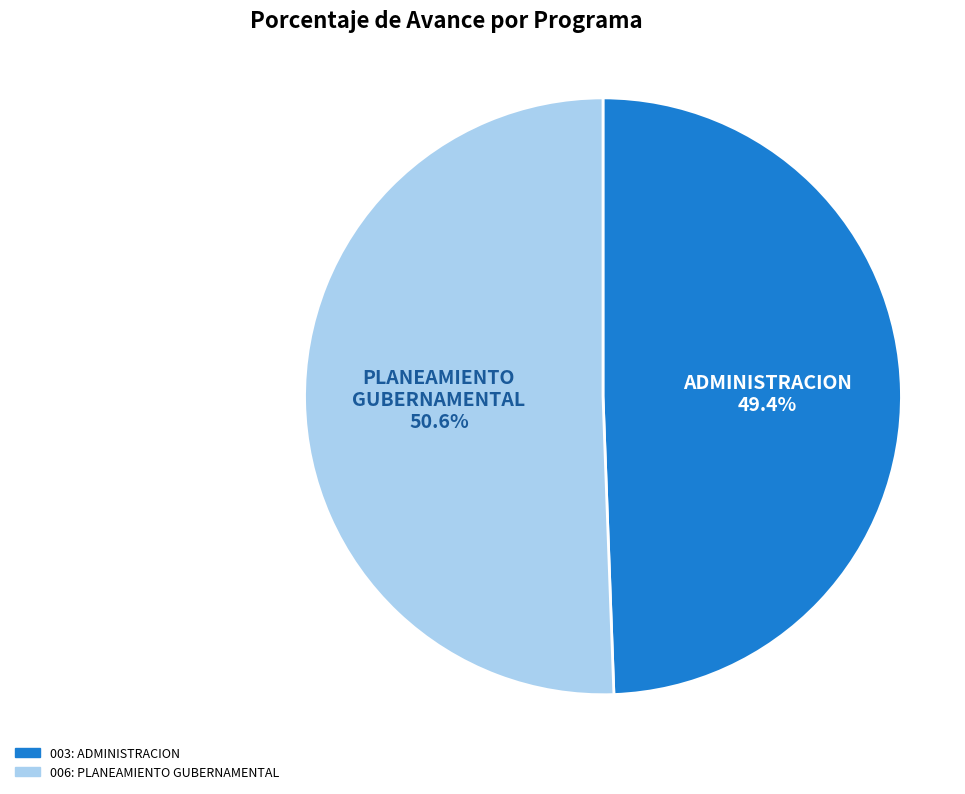

True or false: 003: ADMINISTRACION accounts for 57% of the total.

False